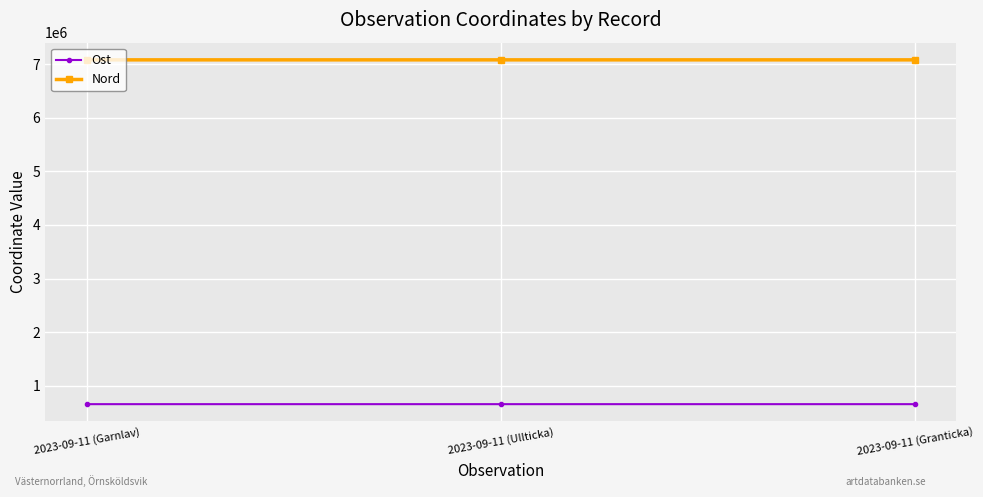

At how many categories does at least one series exceed 1848301?

3